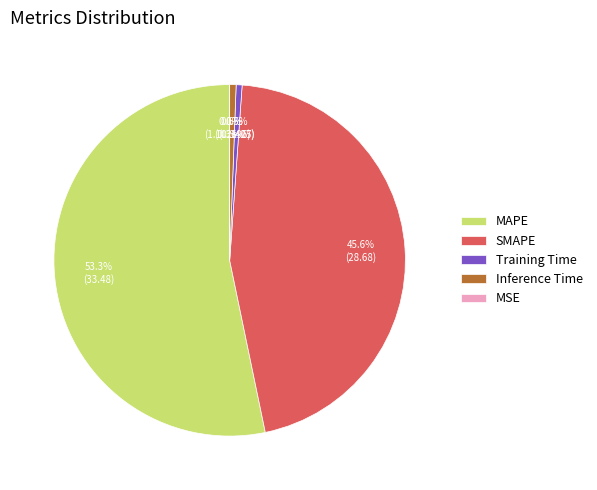

Count the number of slices in the pie.

5